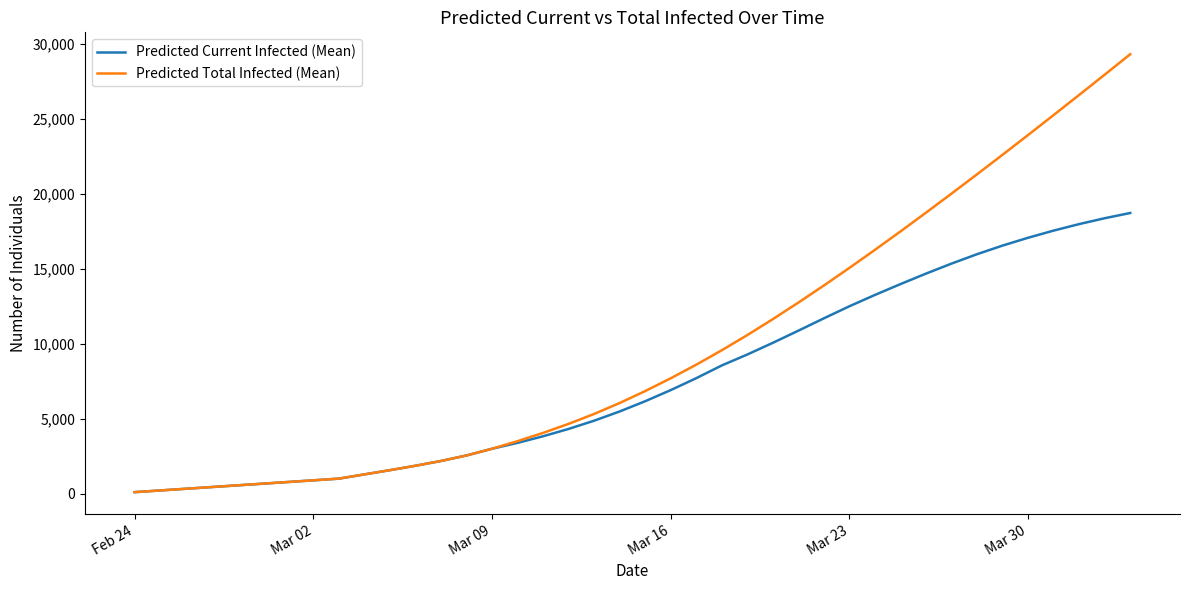

Which series has the largest total across all categories?

Predicted Total Infected (Mean)